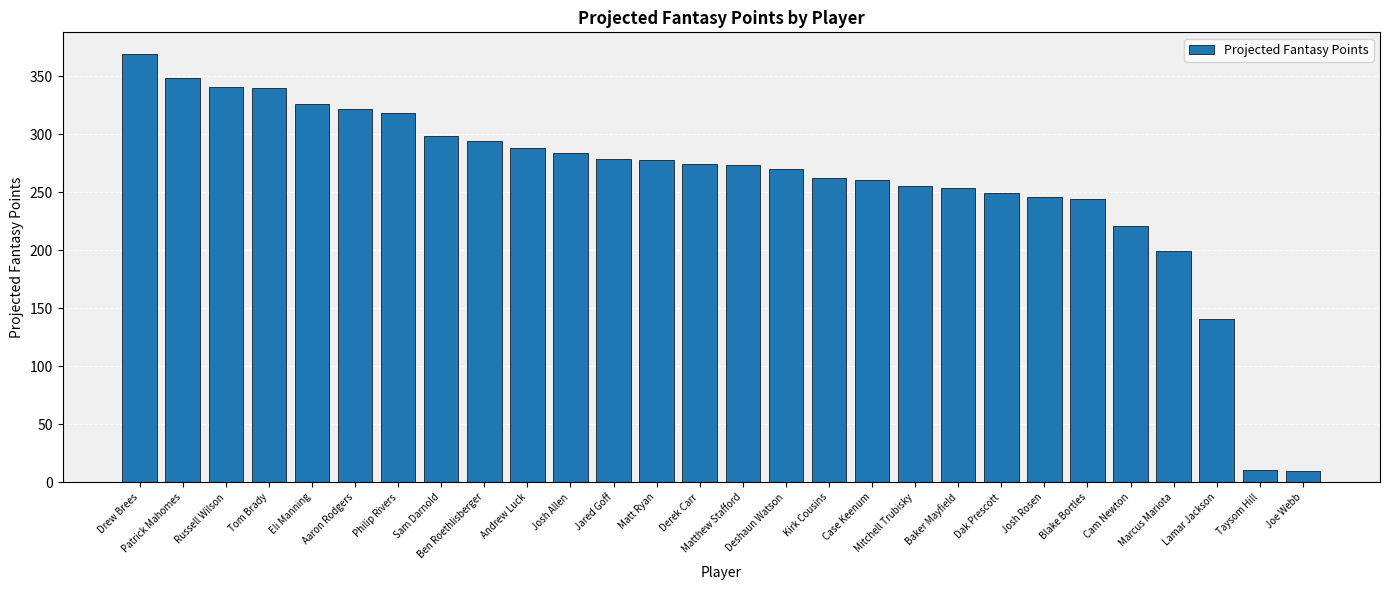

The value at Andrew Luck is 287.8. True or false?

True